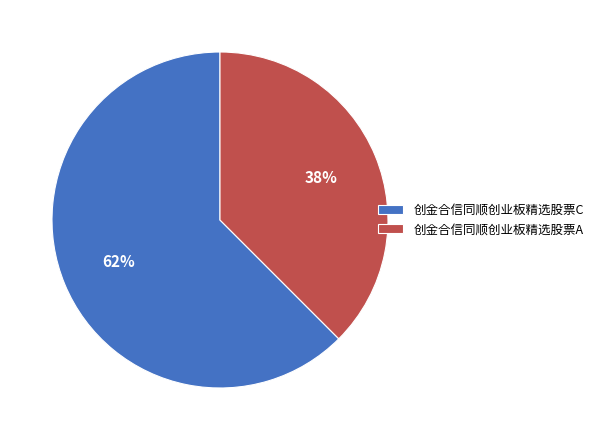

Is there any slice that represents more than half of the pie?

Yes